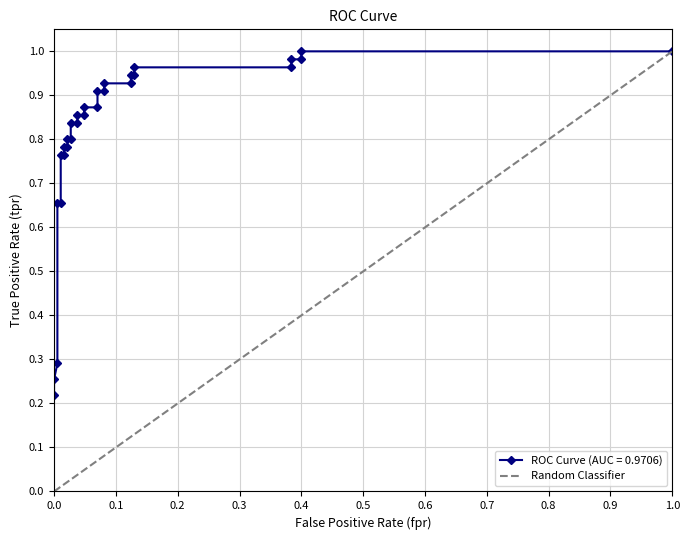

What is the sum of all values?

3.7